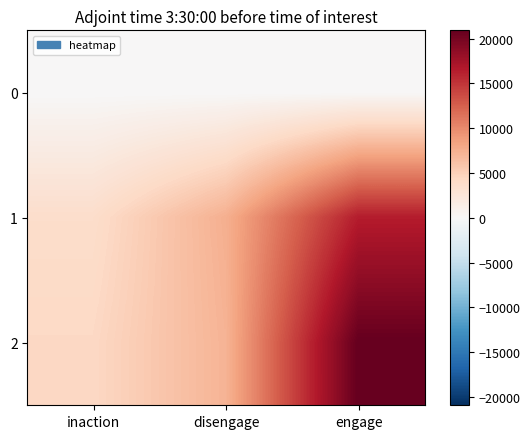

Which label corresponds to the largest value in the chart?

engage